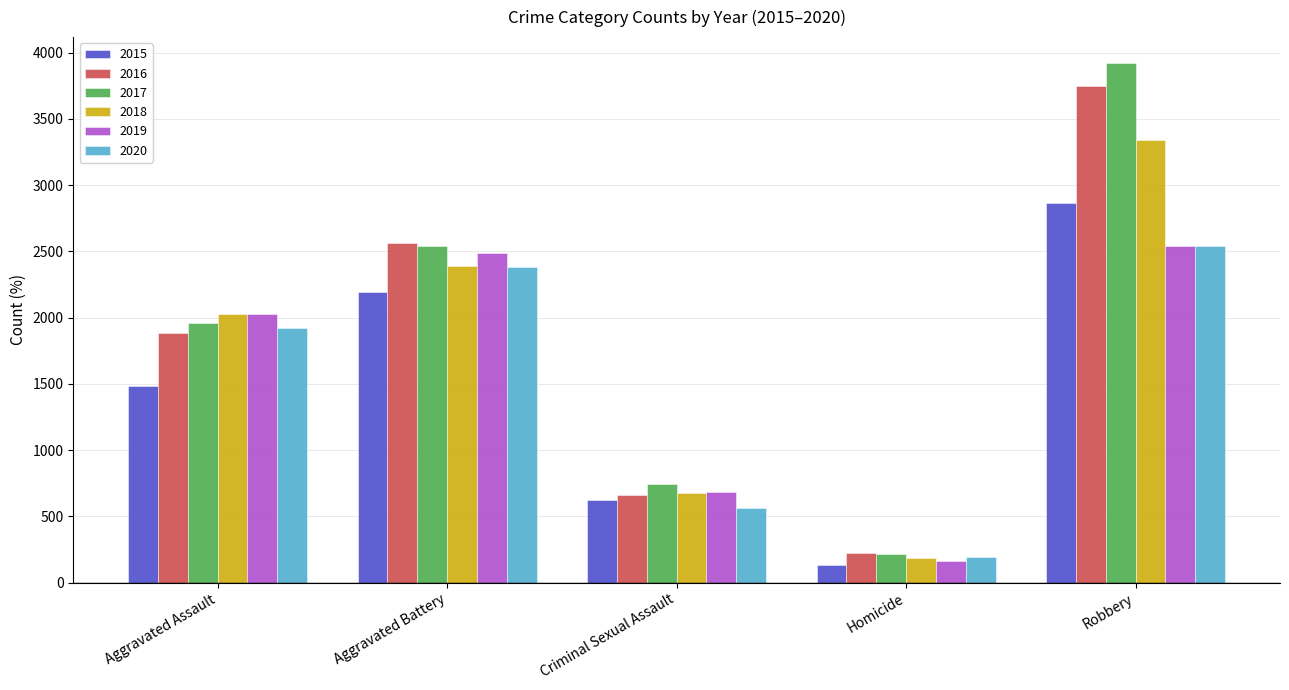

What is the spread (max minus min) of values at Aggravated Battery?

368